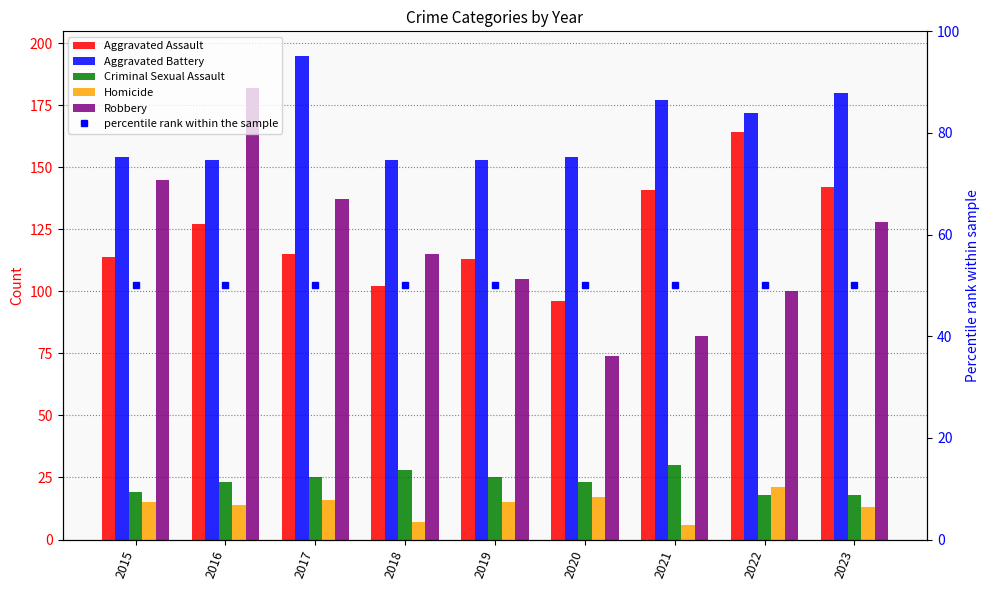

What is the approximate value of Robbery at 2015?

145